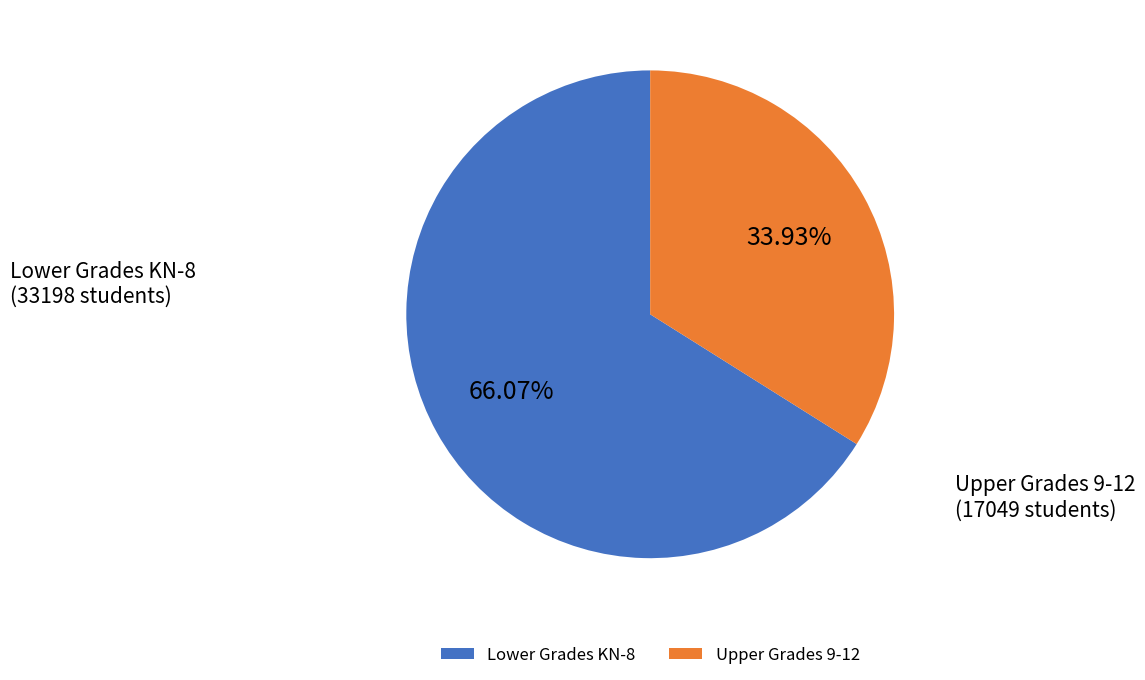

Is the sum of Upper Grades 9-12 and Lower Grades KN-8 greater than half?

Yes